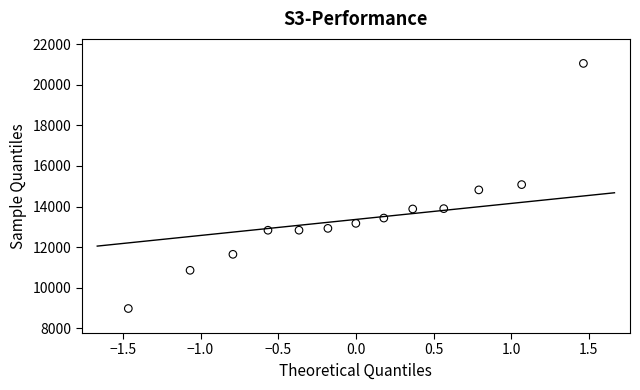

What is the range of Y values (max minus min)?

12074